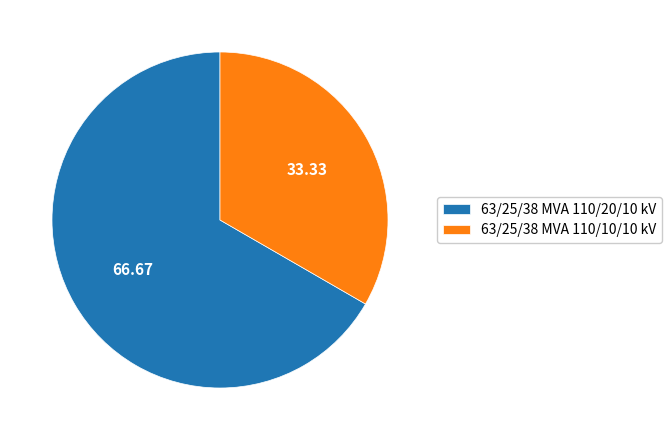

How many segments does this pie chart have?

2